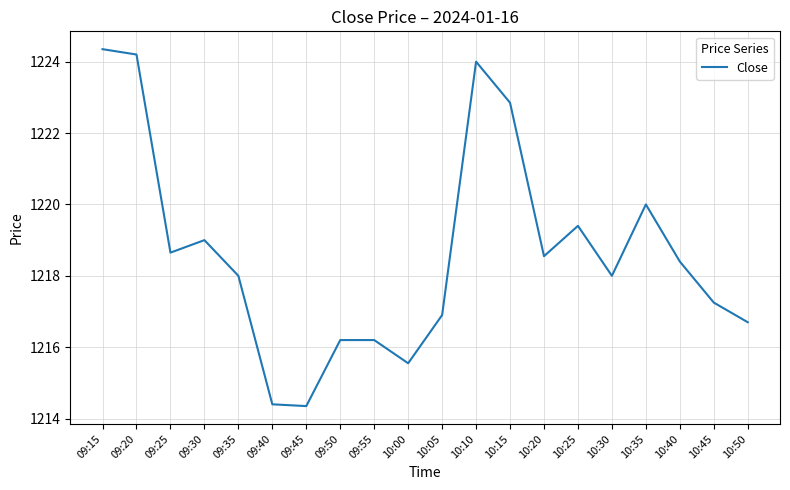

The value at 10:30 is 473.5. True or false?

False